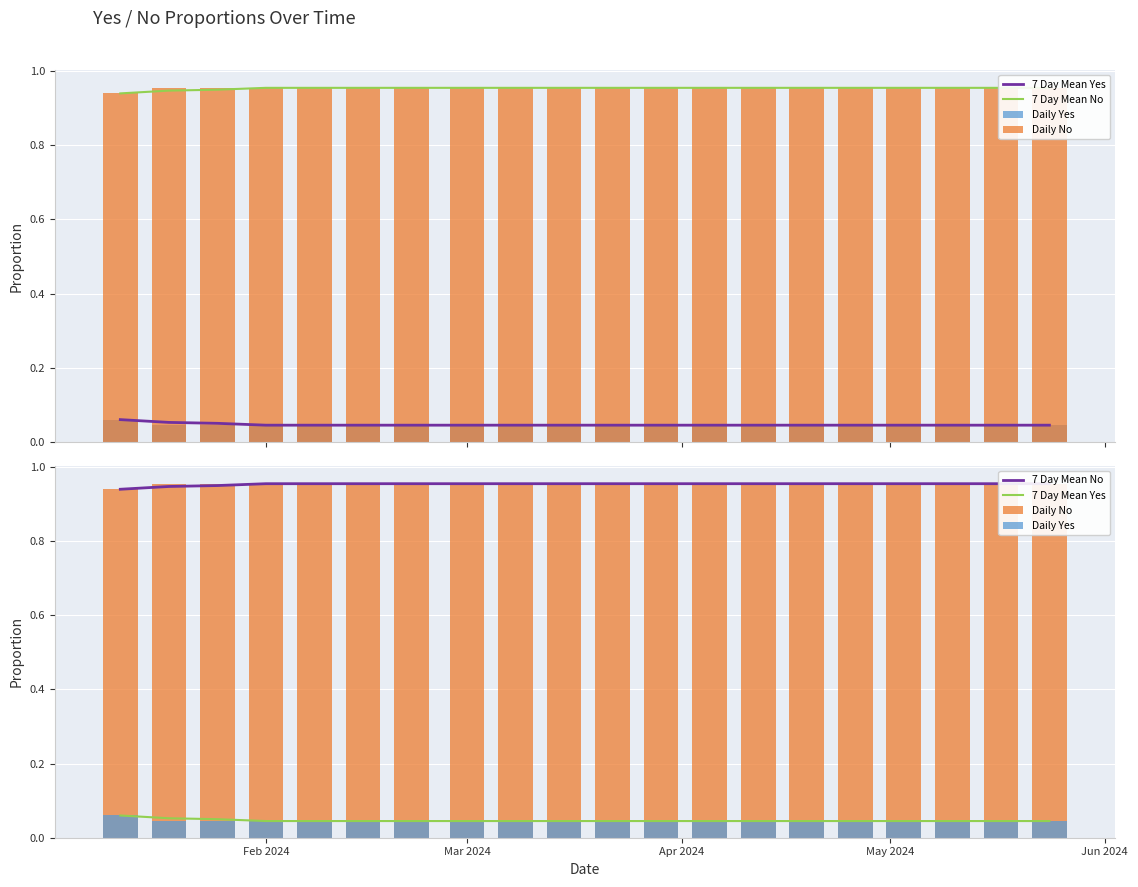

What is the sum of the Daily Yes values at Feb 2024 and 7?

0.1